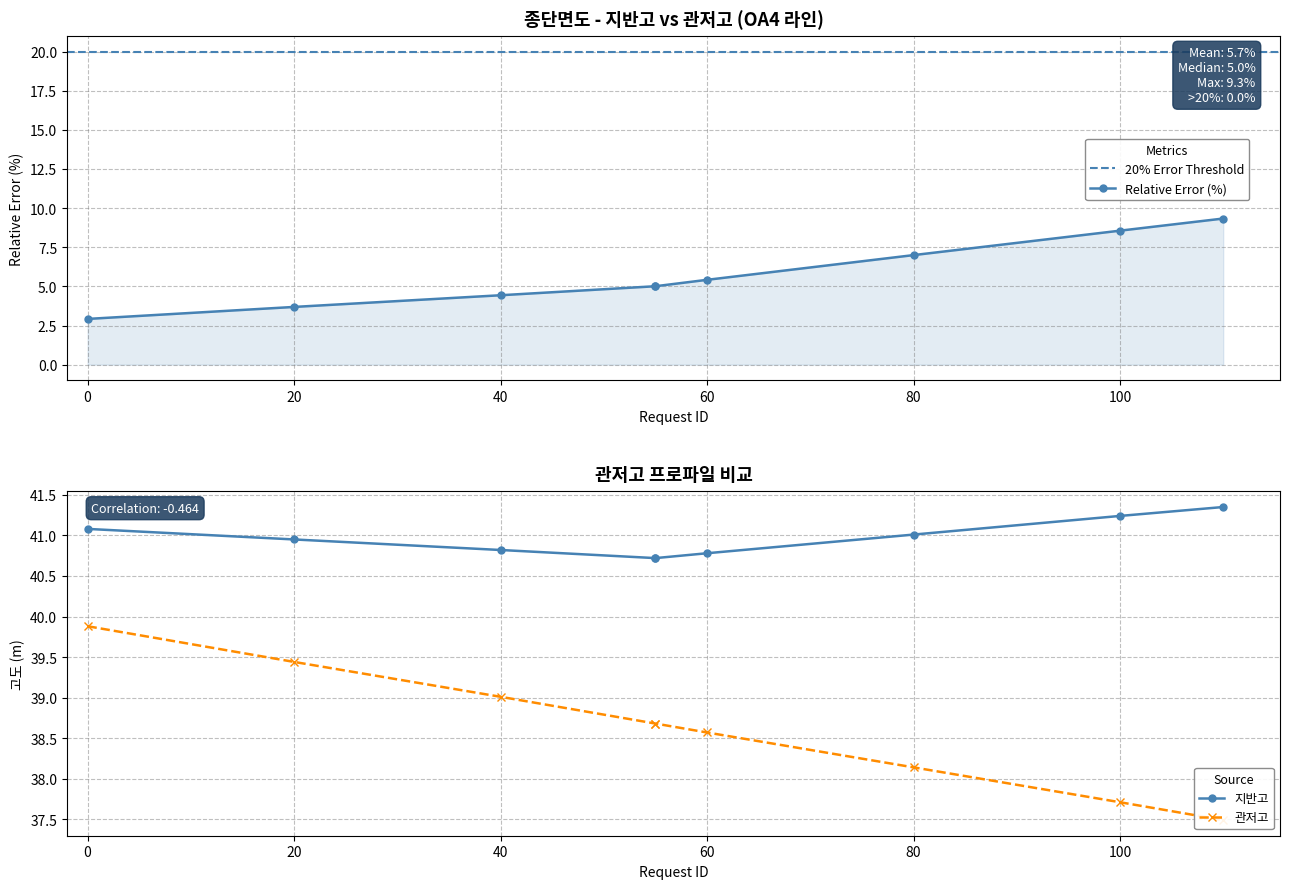

How many lines are shown in the chart?

2